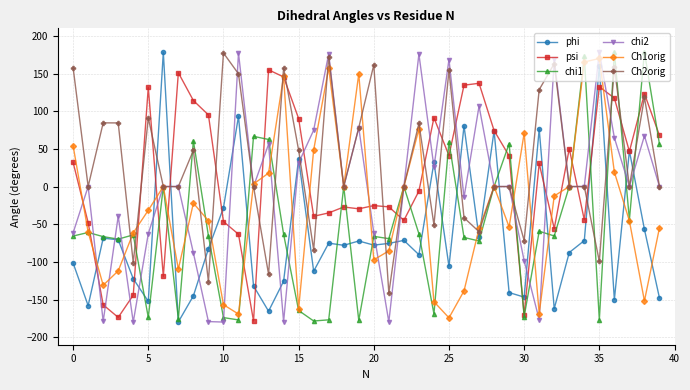

What is the value of the psi point at the 5th from the left?

-144.2